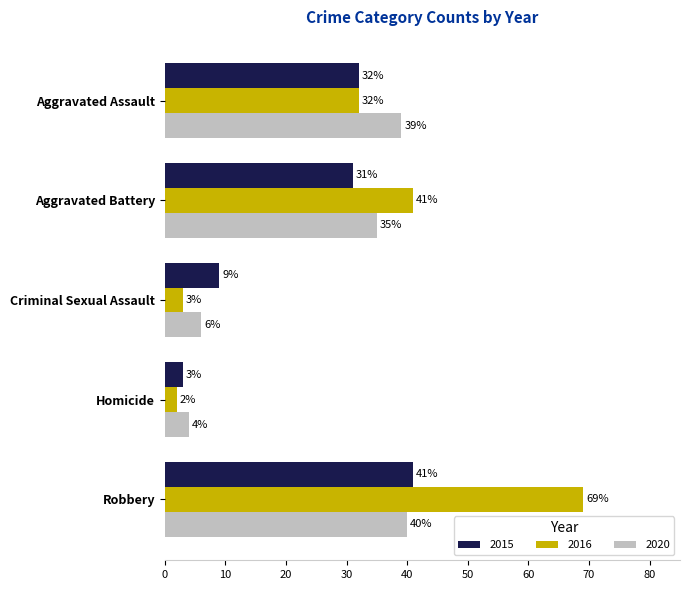

Is the value of 2020 at Aggravated Battery greater than the value of 2016 at Robbery?

No